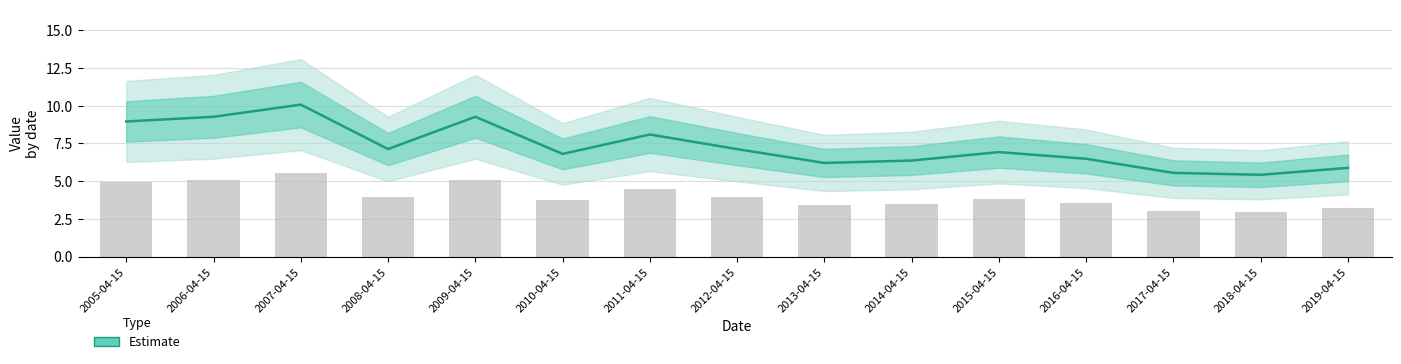

Reading right to left, list all the values displayed in this chart.

5.9	5.4	5.5	6.5	6.9	6.4	6.2	7.1	8.1	6.8	9.3	7.1	10.1	9.3	9.0